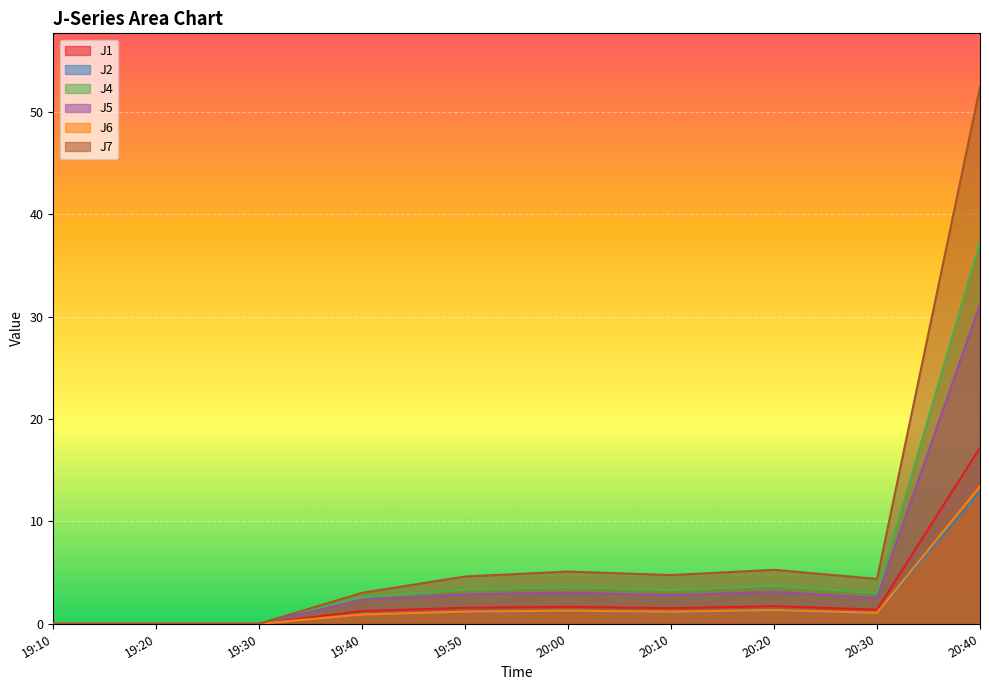

Is it true that J1 equals -7.0 at 19:30?

False